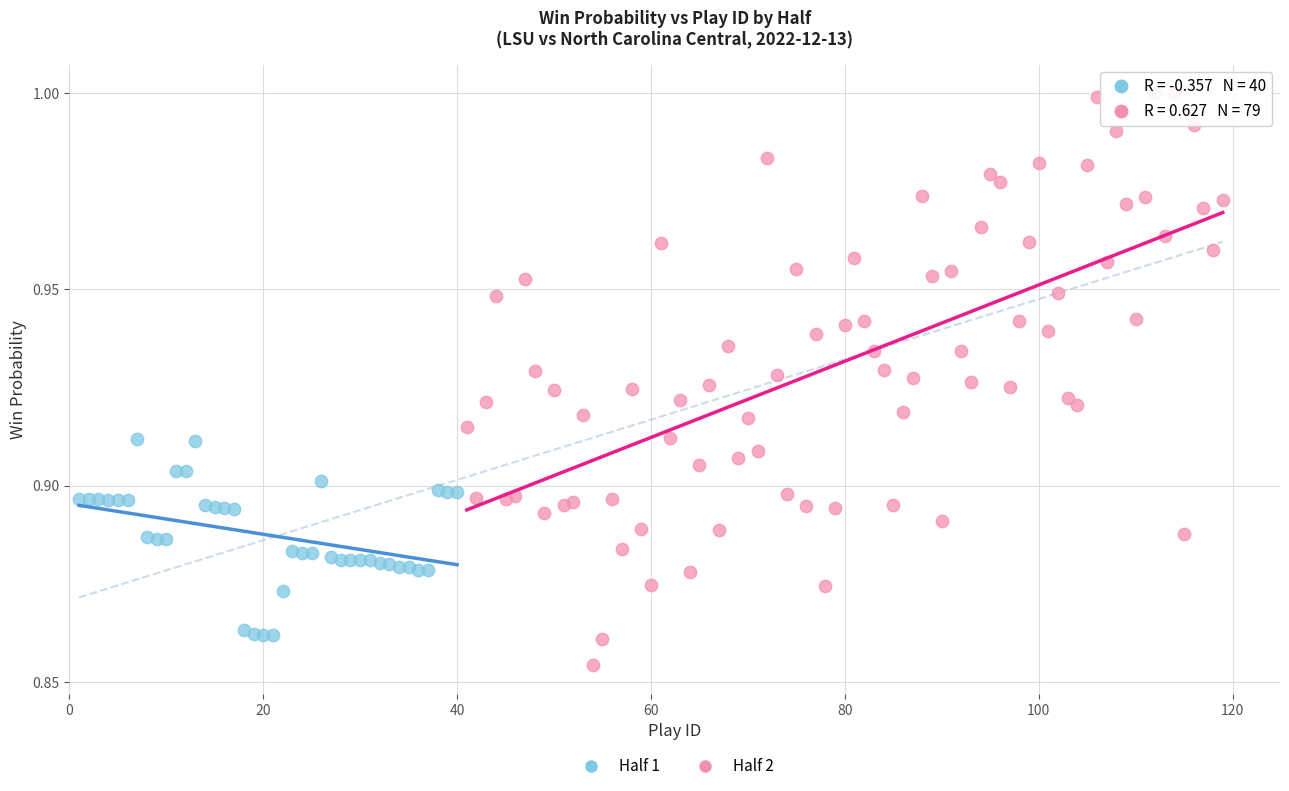

Which series has the largest Y range (max minus min)?

Half 2